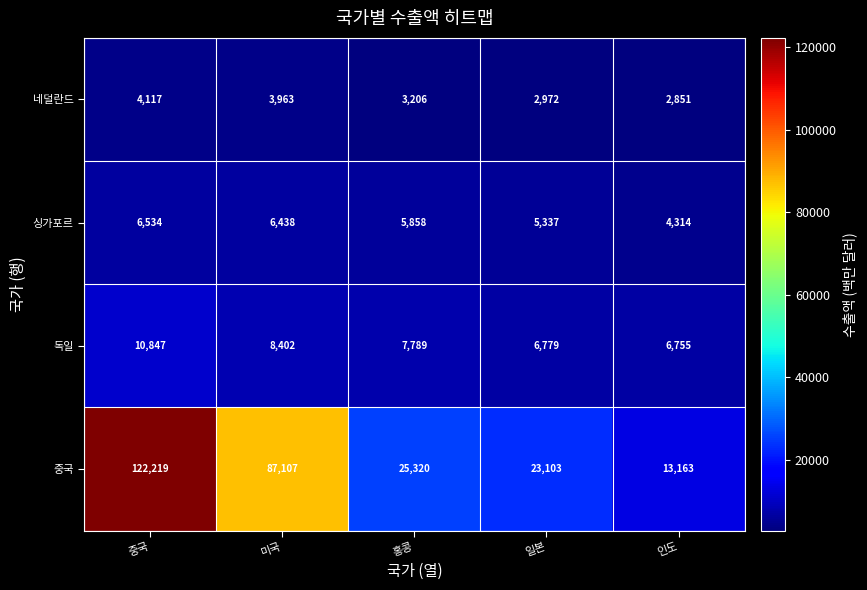

Which series has the largest total across all categories?

중국